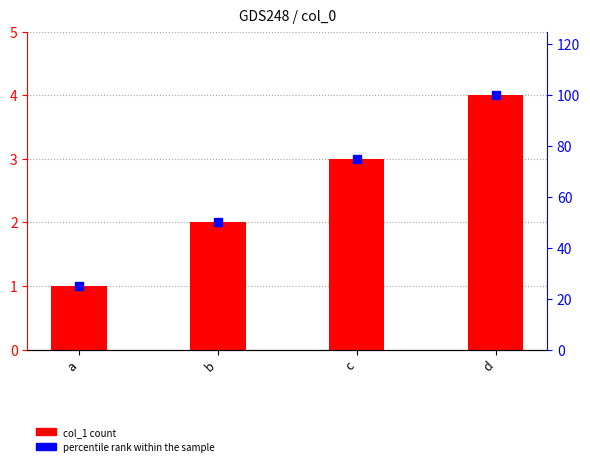

How many values in the col_1 series are below 3?

2